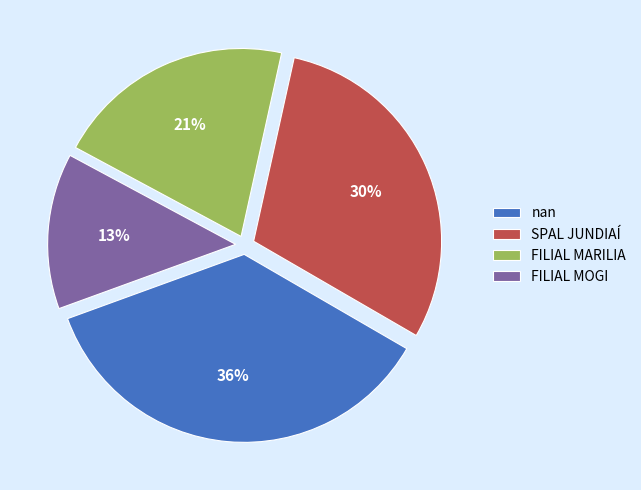

Which has a higher value, SPAL JUNDIAÍ or FILIAL MOGI?

SPAL JUNDIAÍ